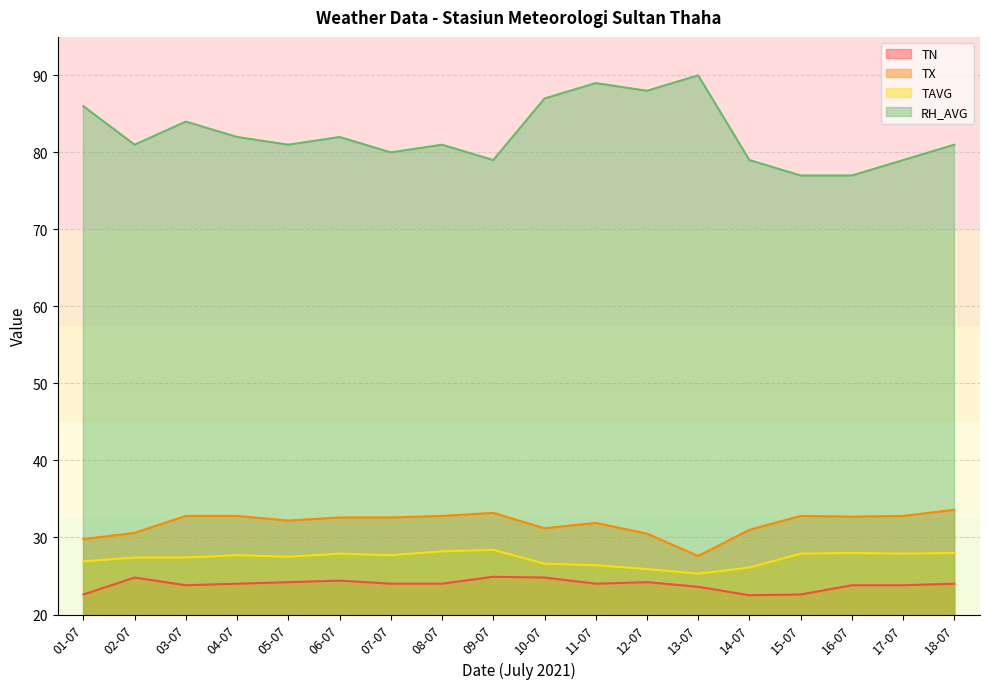

Where is TX nearest to the value 30?

01-07